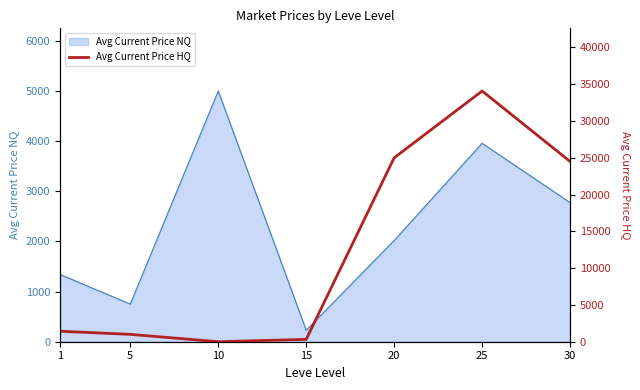

Approximately how many times larger is the value at 15 compared to 1?

0.2